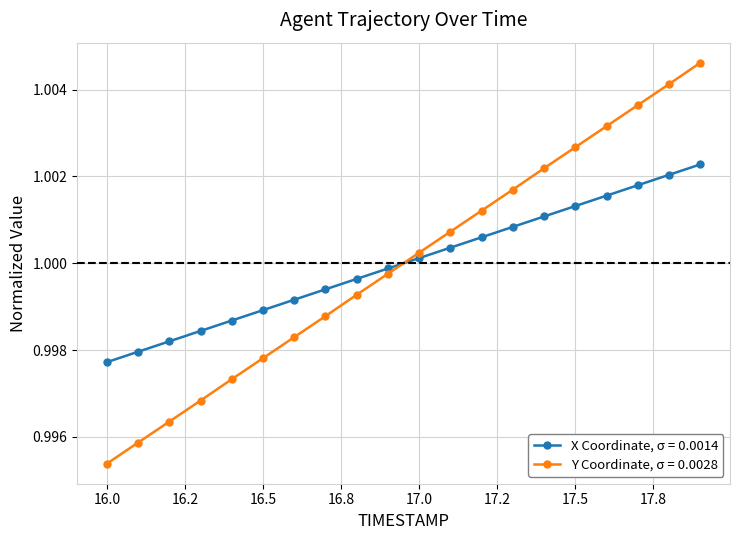

True or false: X Coordinate, σ = 0.0014 has more than 2 interior local peaks.

False